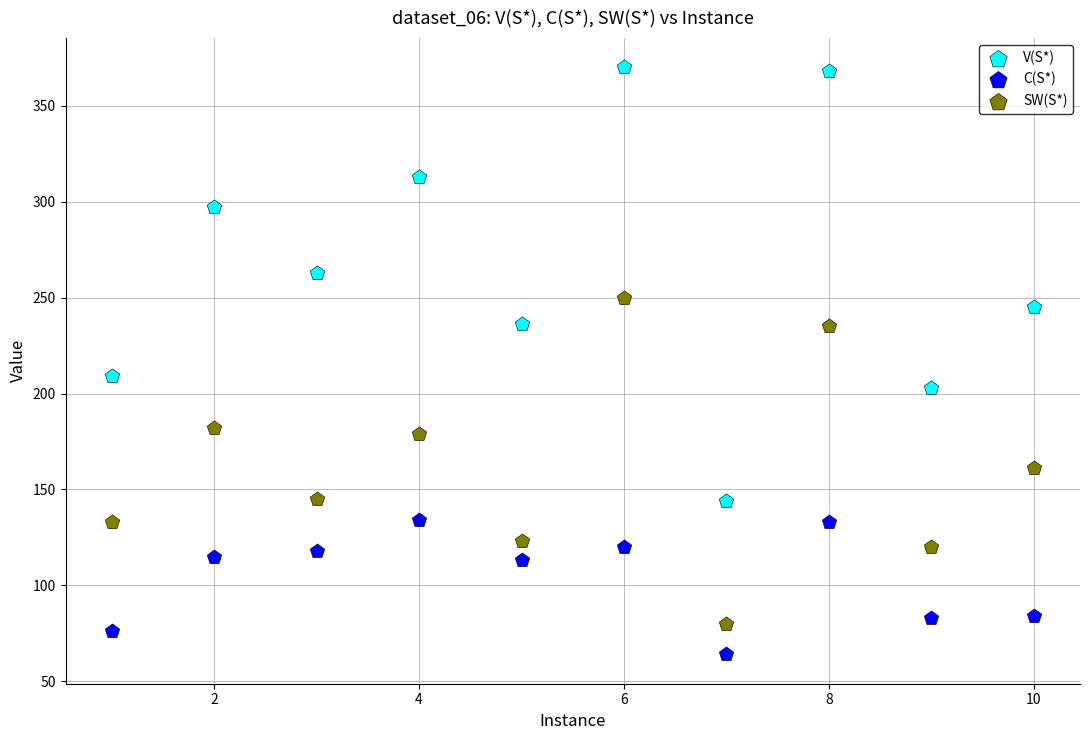

Which series reaches the minimum Y coordinate?

C(S*)